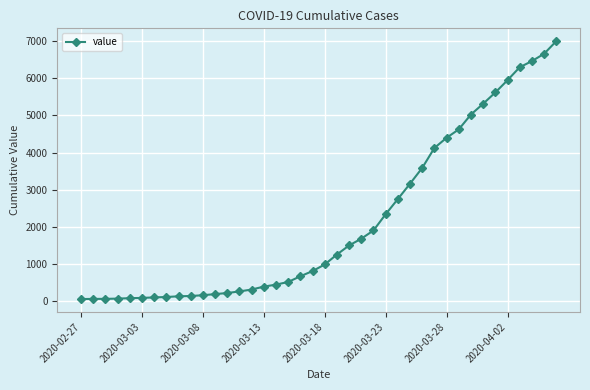

What is the greatest value displayed?

6995